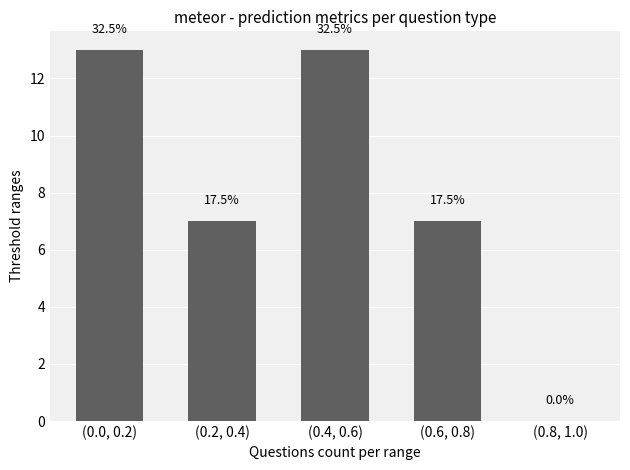

Are the bars horizontal?

No